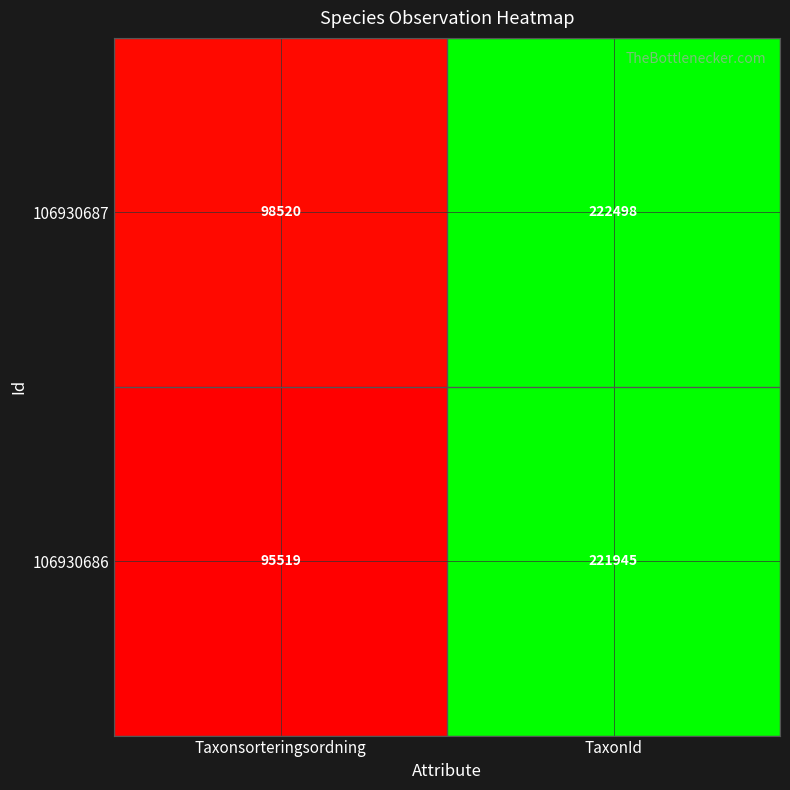

True or false: 106930686 has a value of 95519 at Taxonsorteringsordning.

True